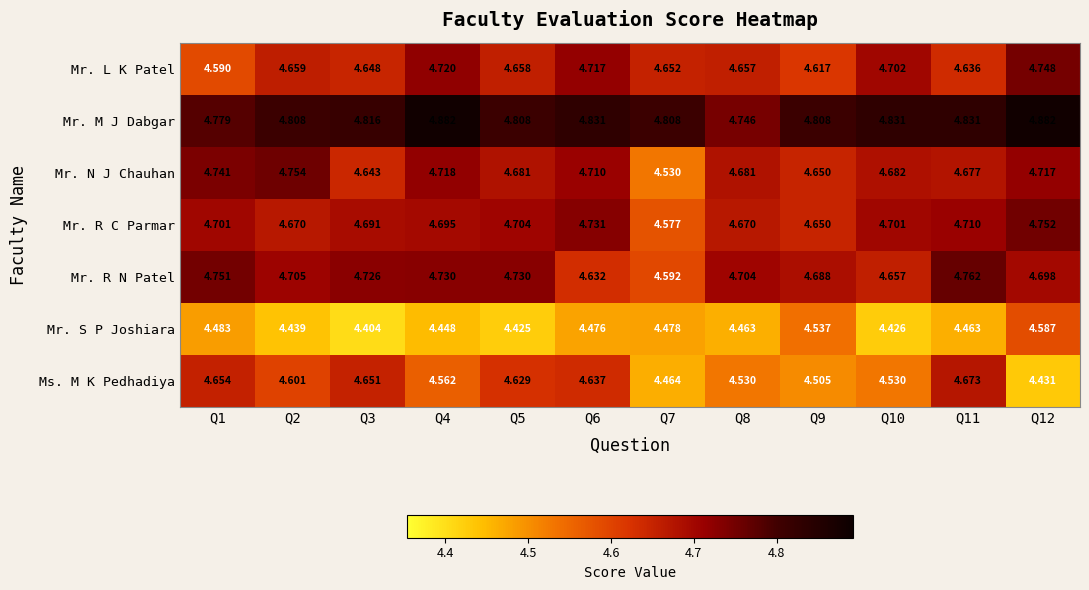

At how many categories does at least one series exceed 4?

12